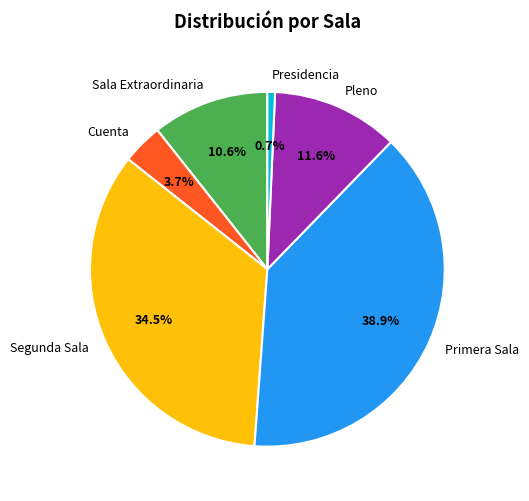

Combined, what portion of the pie is Presidencia and Cuenta?

4.4%